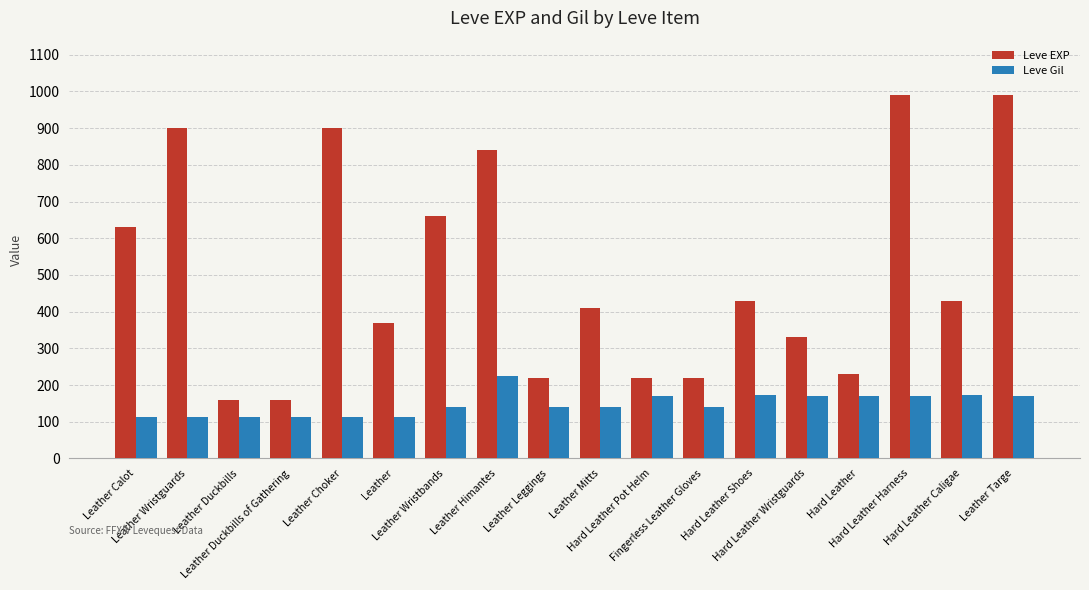

True or false: Leve EXP has a value of 224 at Hard Leather Caligae.

False